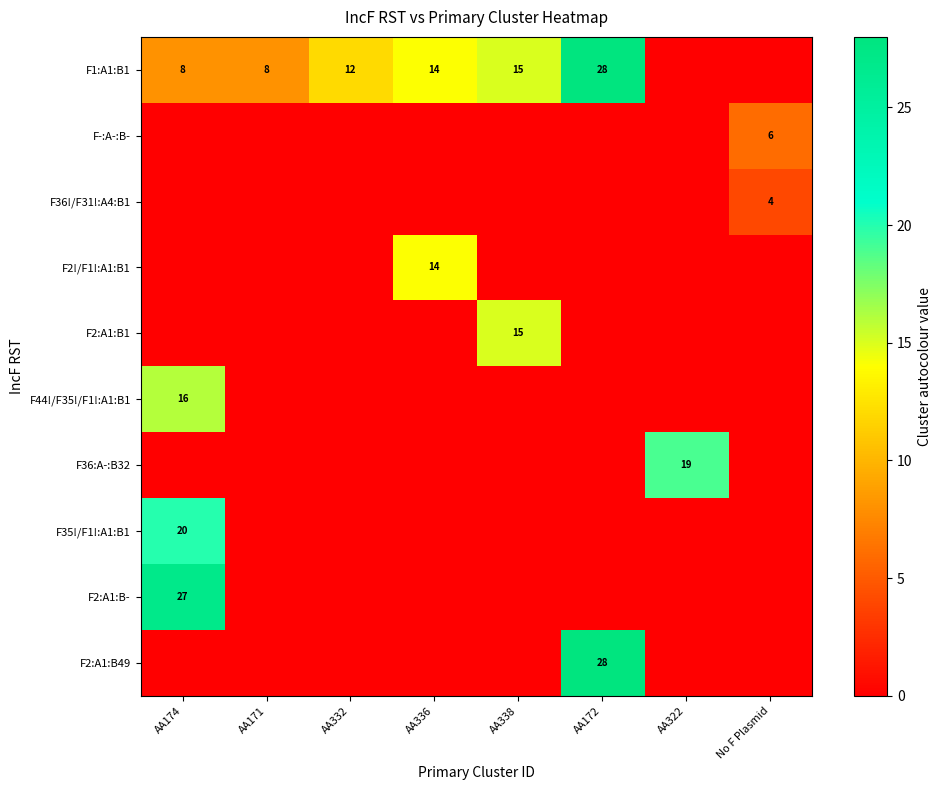

At how many categories does at least one series exceed 5?

8